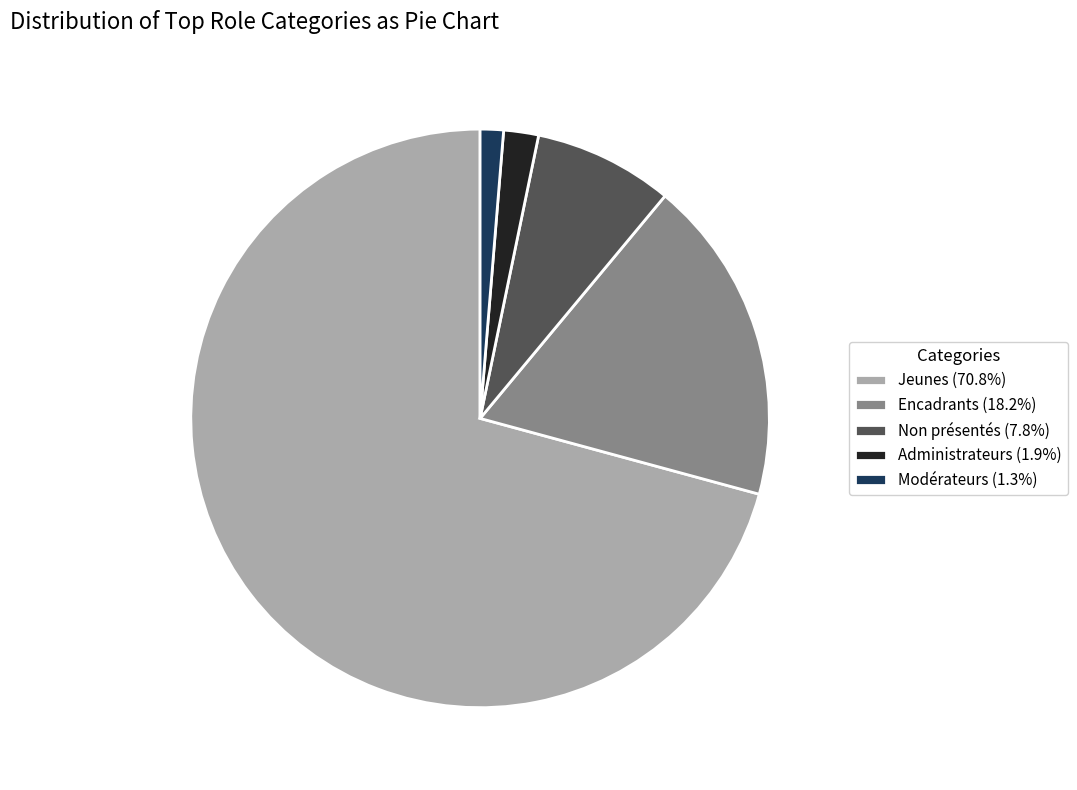

Approximately how many times larger is the value at Encadrants (18.2%) compared to Modérateurs (1.3%)?

14.0